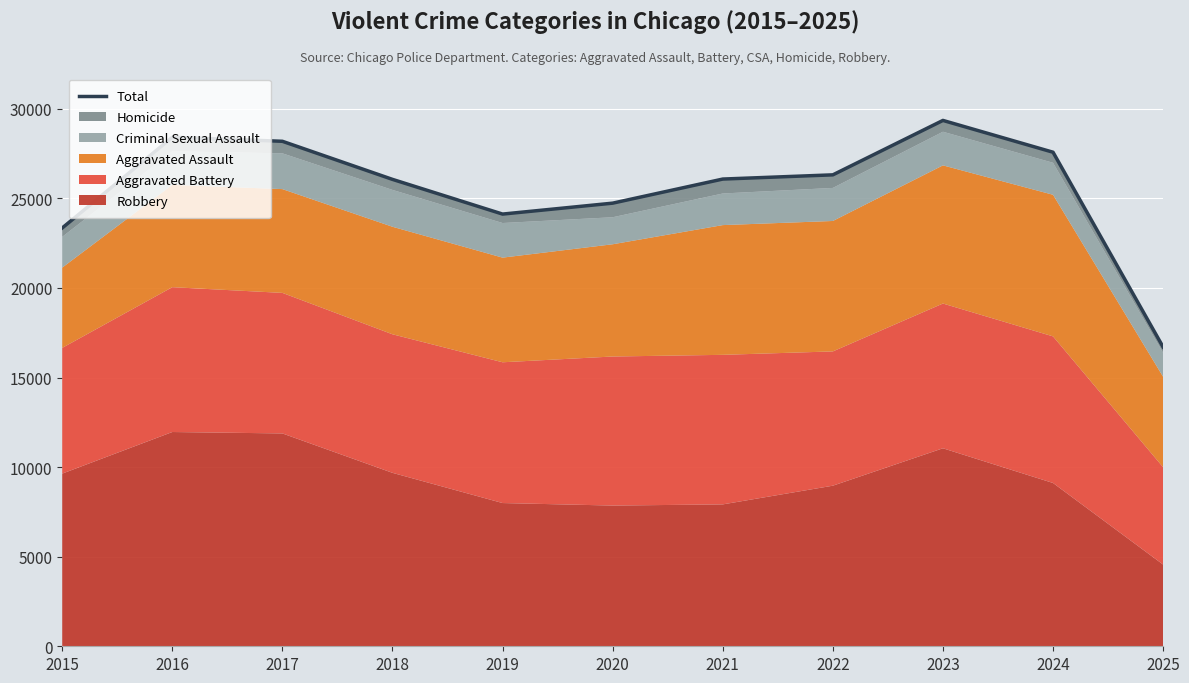

How many points are higher than both their immediate neighbors (excluding endpoints)?

2